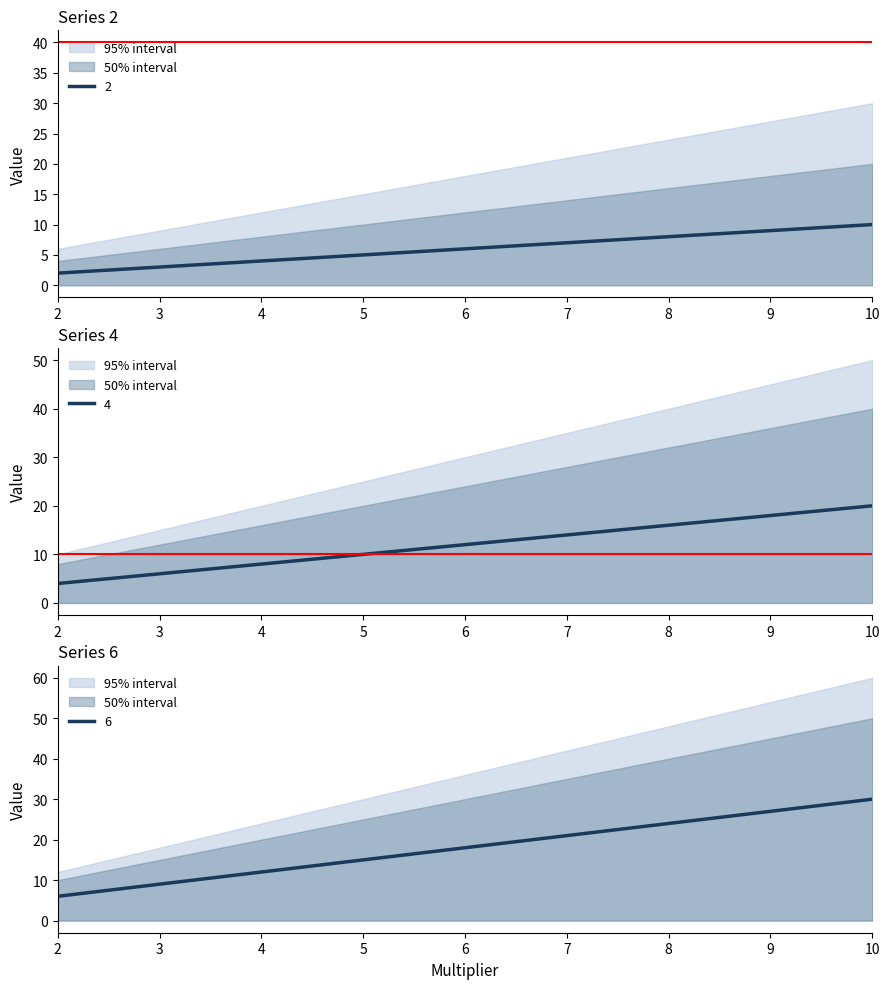

What is the maximum value for 4?

20